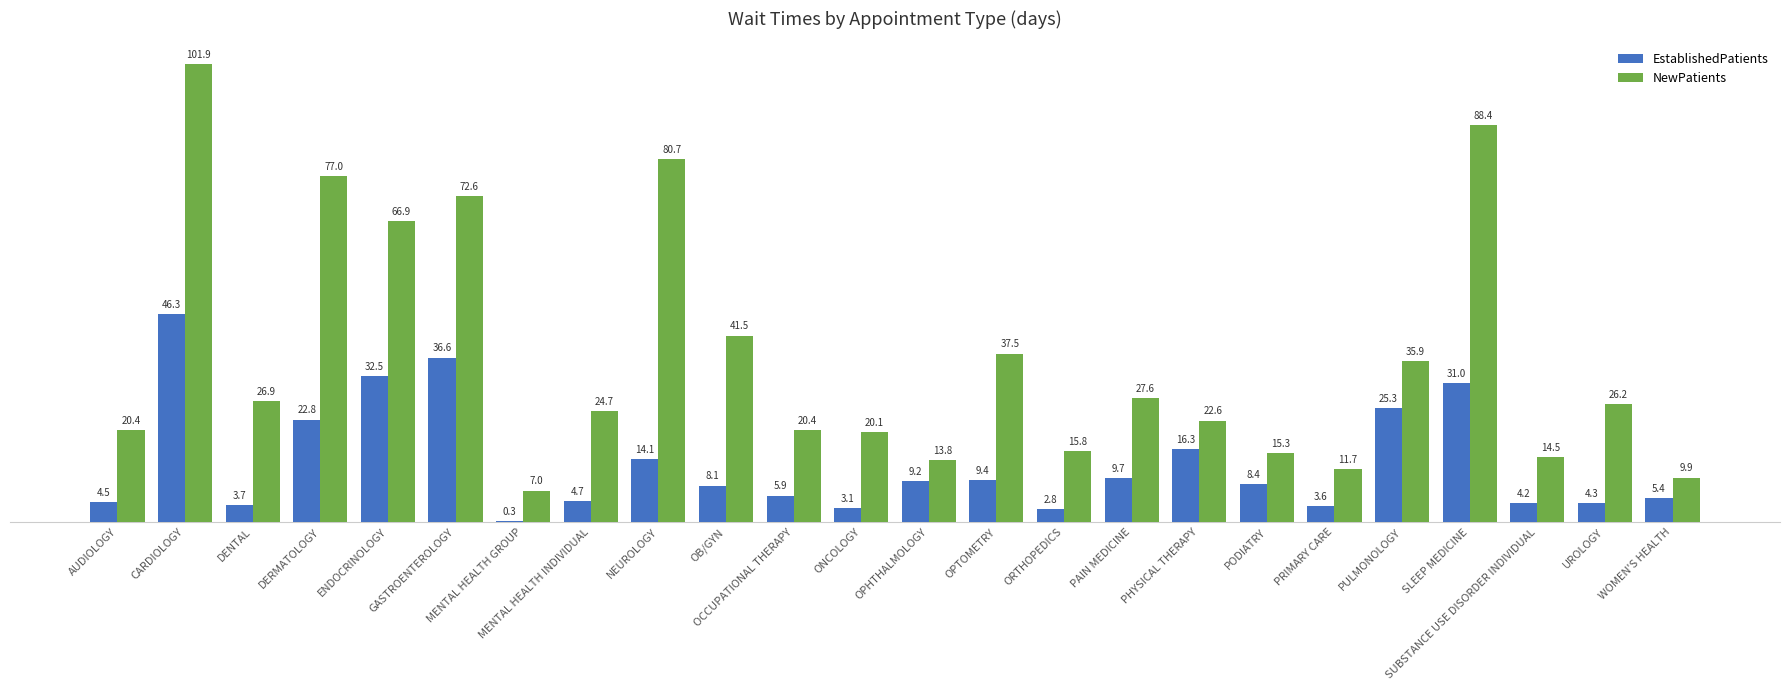

Is it true that NewPatients equals 12.4 at MENTAL HEALTH GROUP?

False